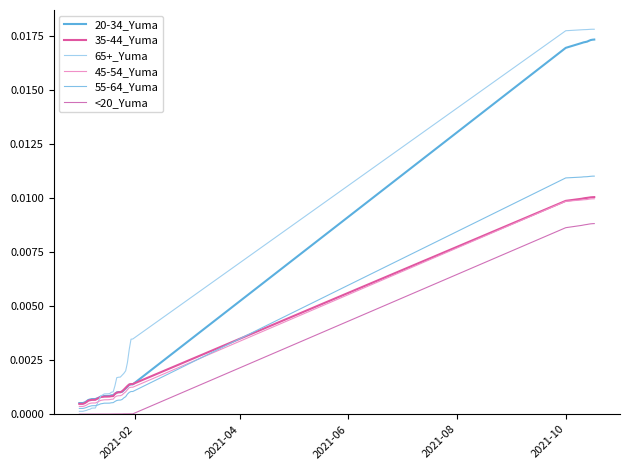

True or false: 45-54_Yuma has more than 1 points higher than both neighbors.

False